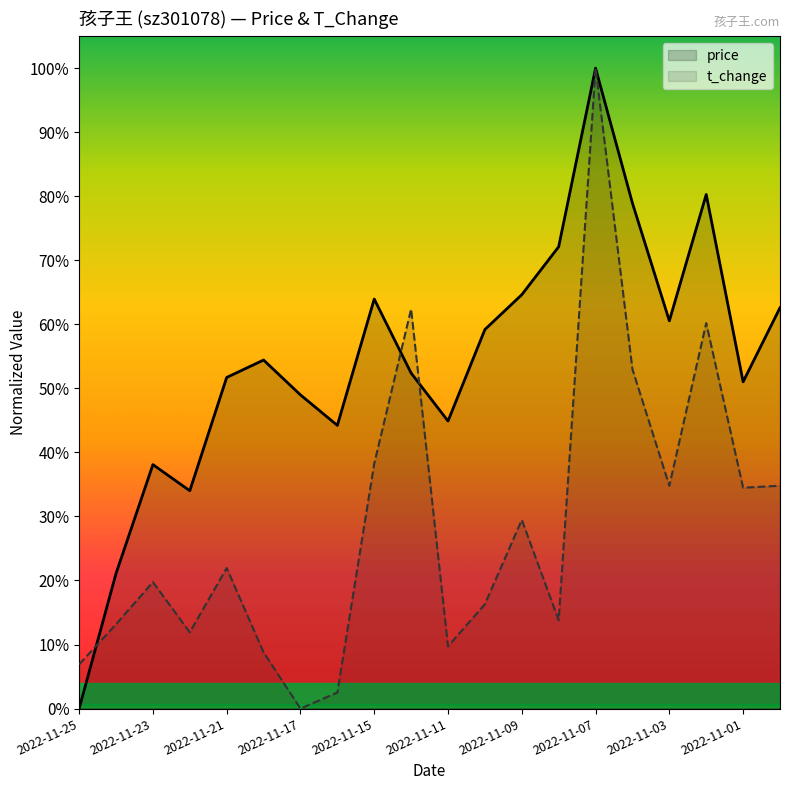

What are all the series names shown in the legend?

price, t_change